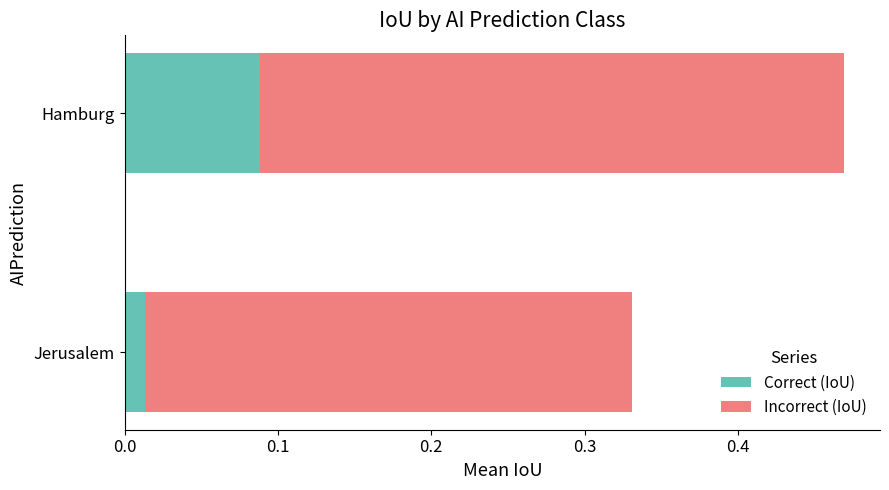

At which label does Correct (IoU) reach its minimum?

Jerusalem